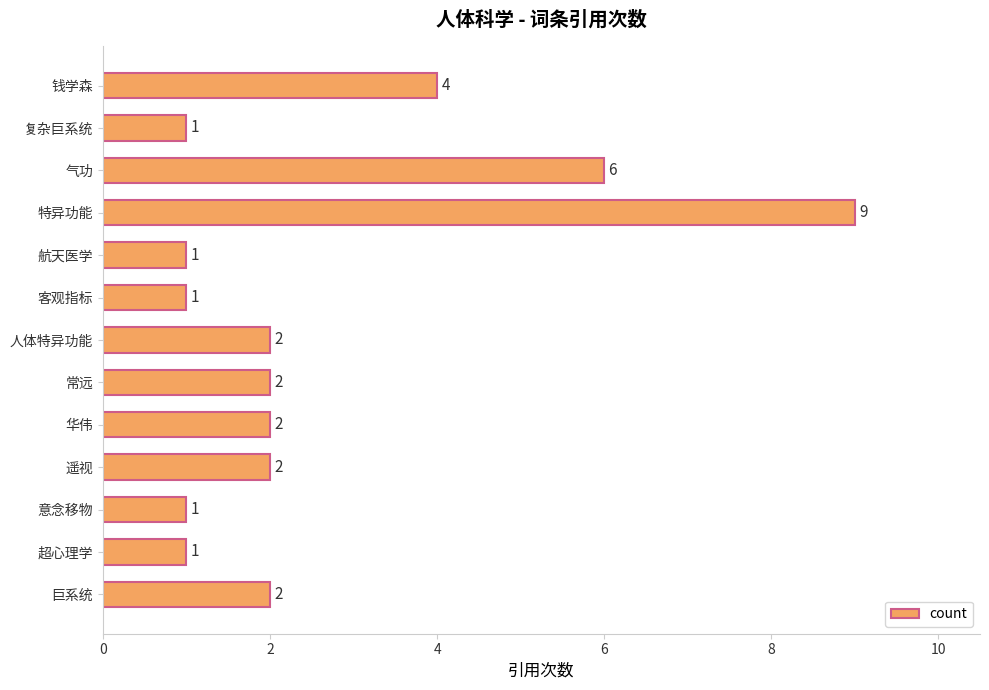

Which category has the highest value across all series?

特异功能